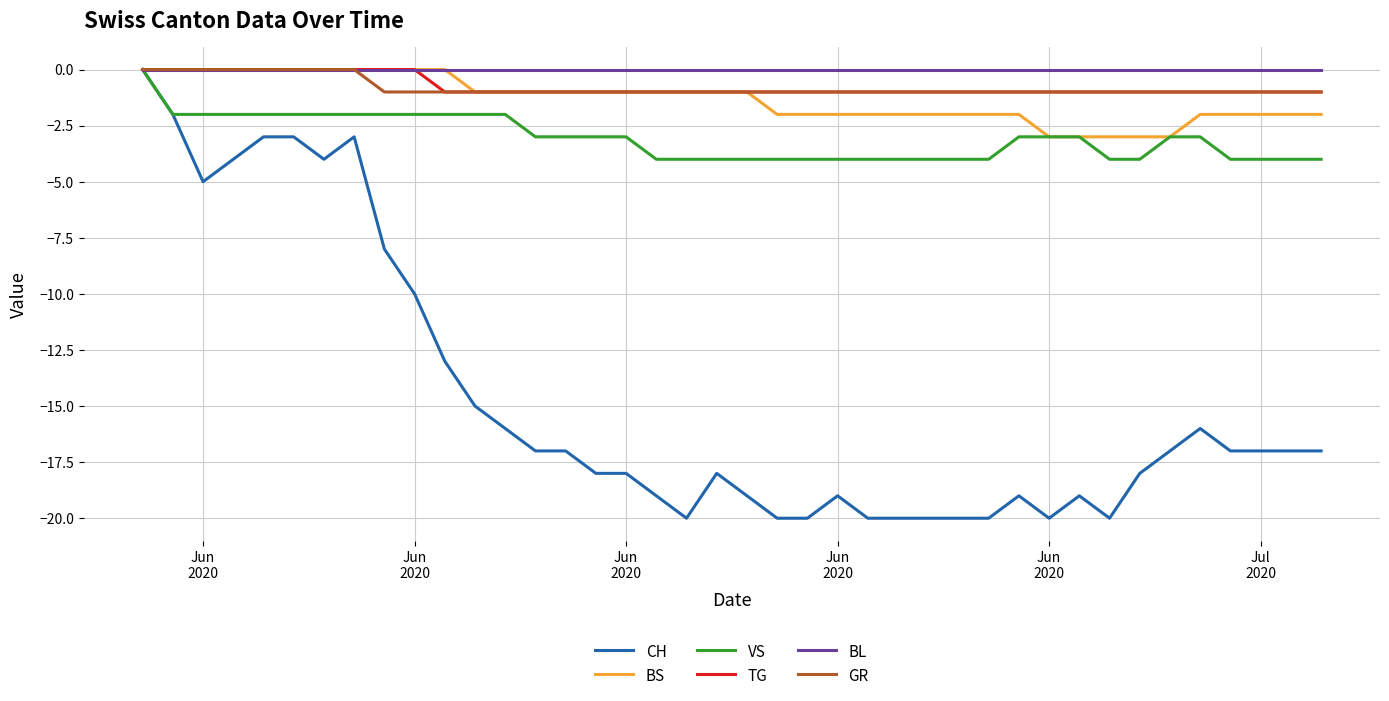

True or false: CH has more than 2 points higher than both neighbors.

True